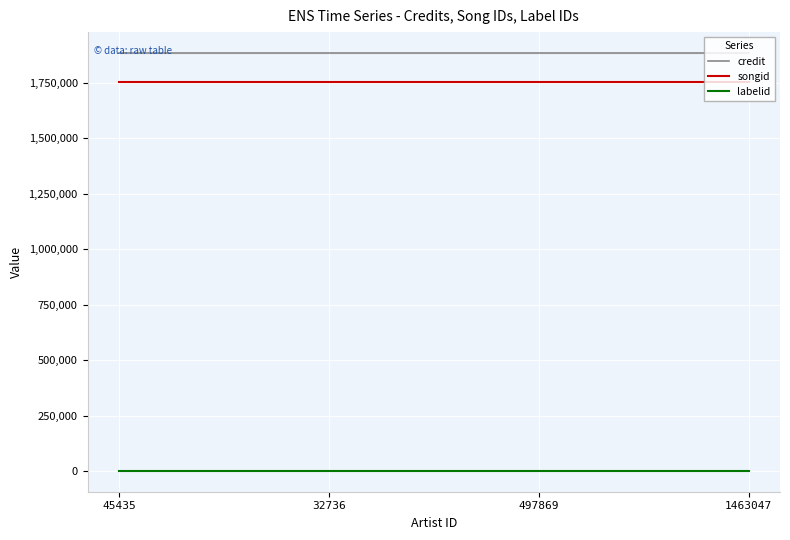

Which category has the lowest value across all series?

45435